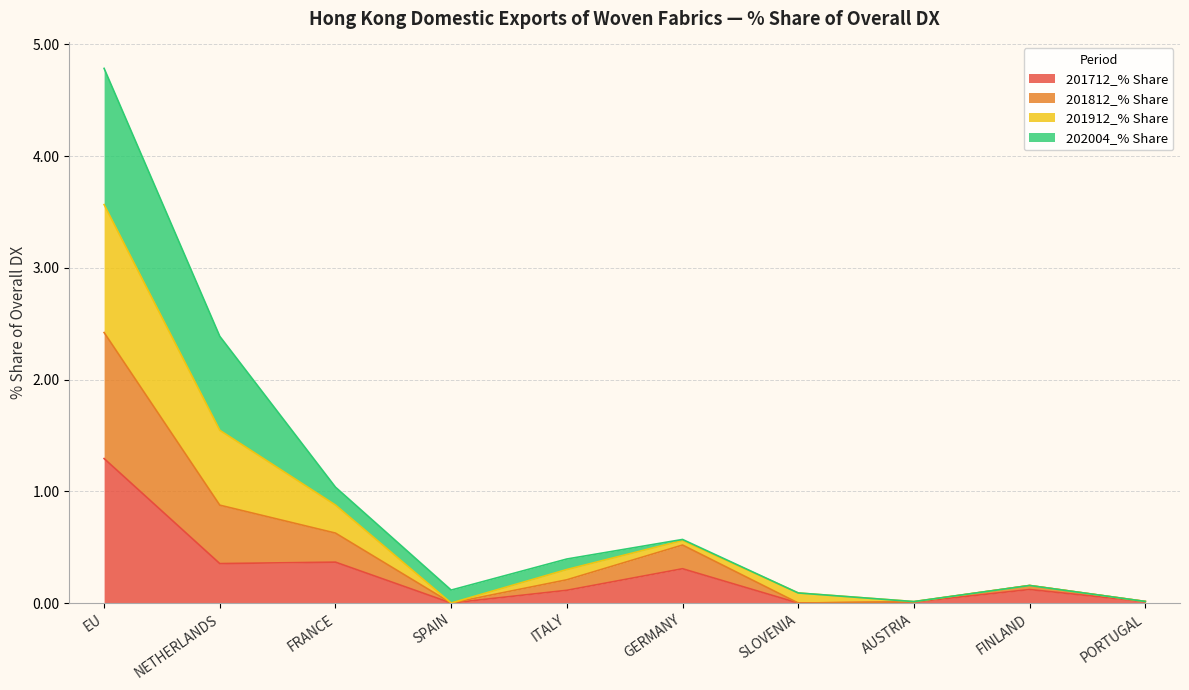

Does the chart have visible grid lines?

Yes